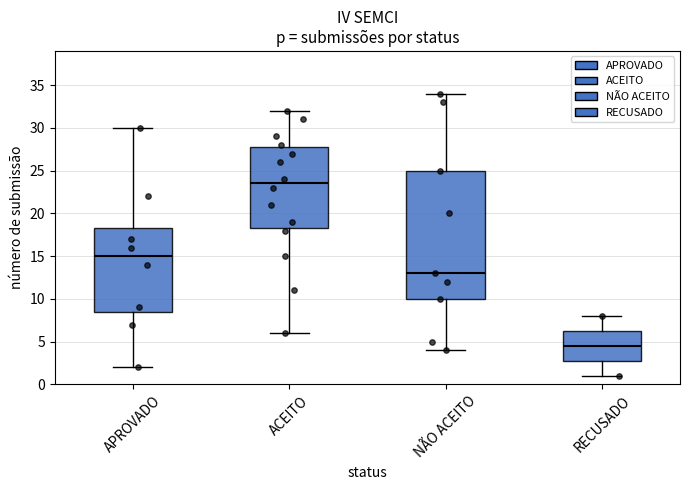

Which box is the tallest, from its lower edge to its upper edge?

NÃO ACEITO